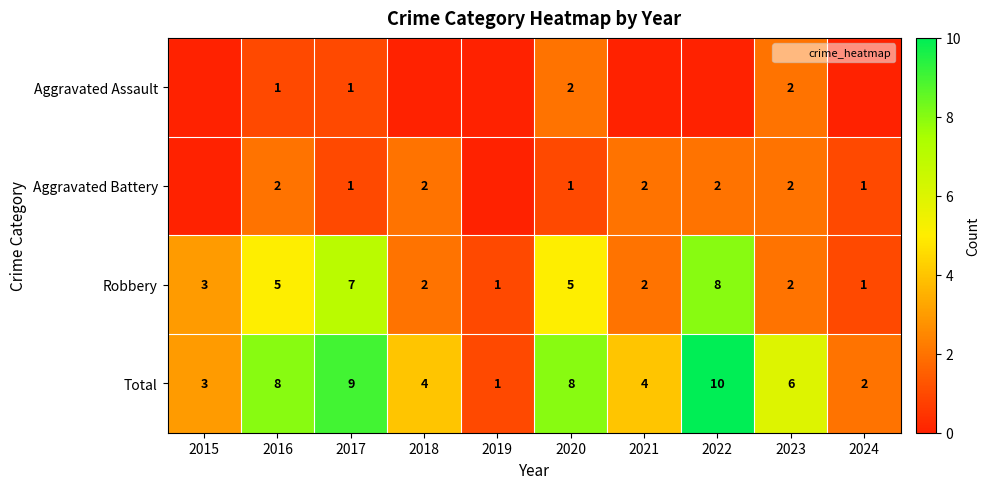

The Aggravated Battery series shows 2 at 2022. True or false?

True